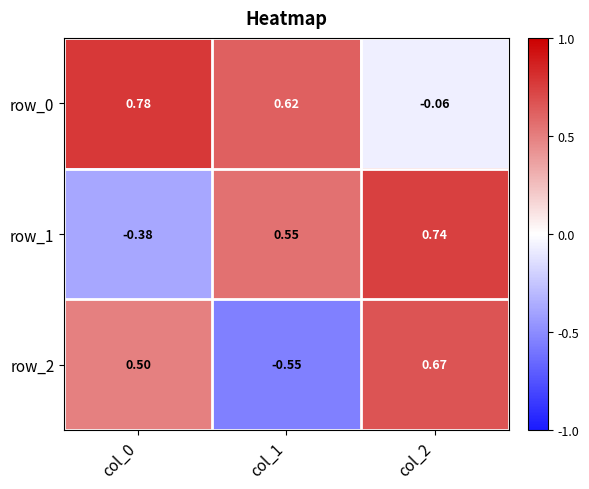

Which series has the largest range (max minus min)?

row_2